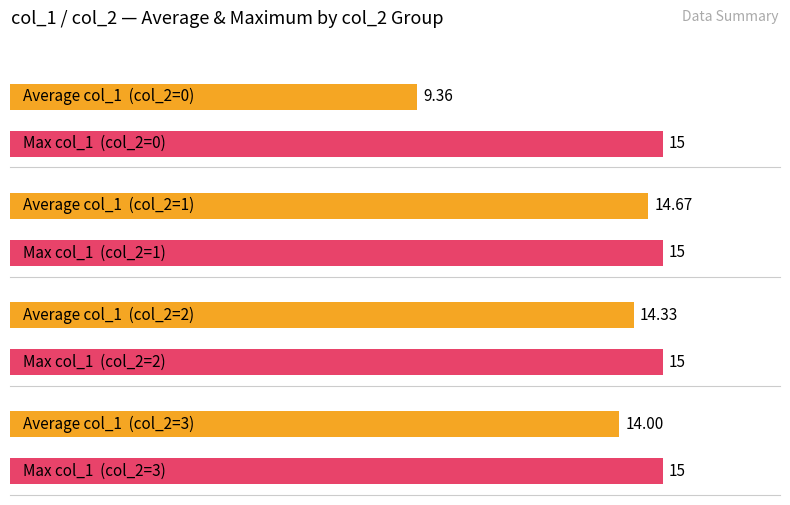

Which series has the largest total across all categories?

col_1